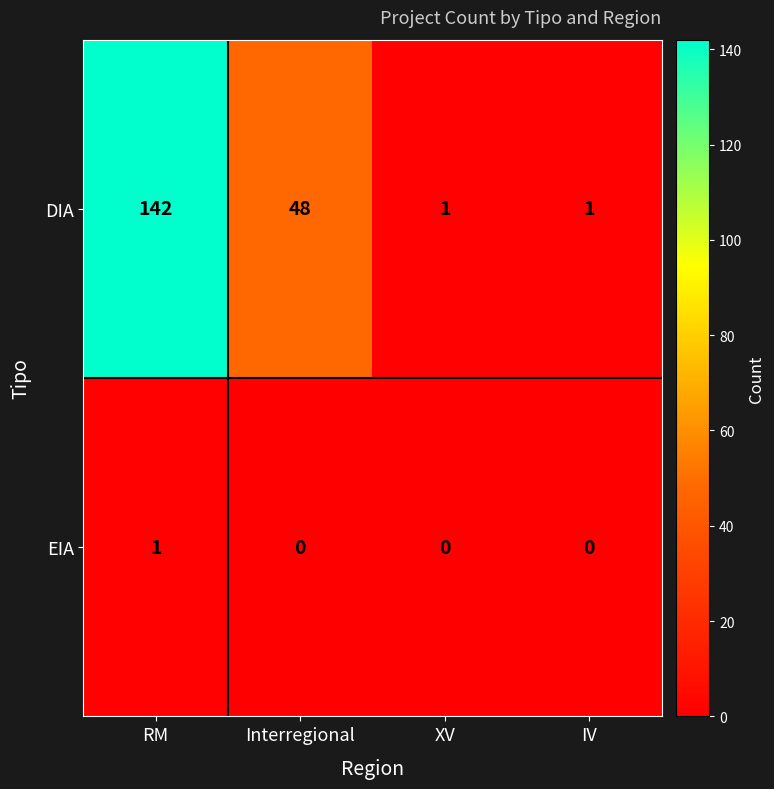

At which category is the sum across all series the highest?

RM